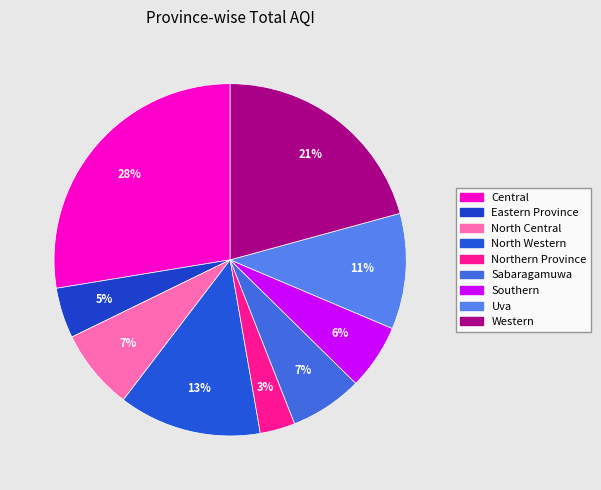

How many segments does this pie chart have?

9